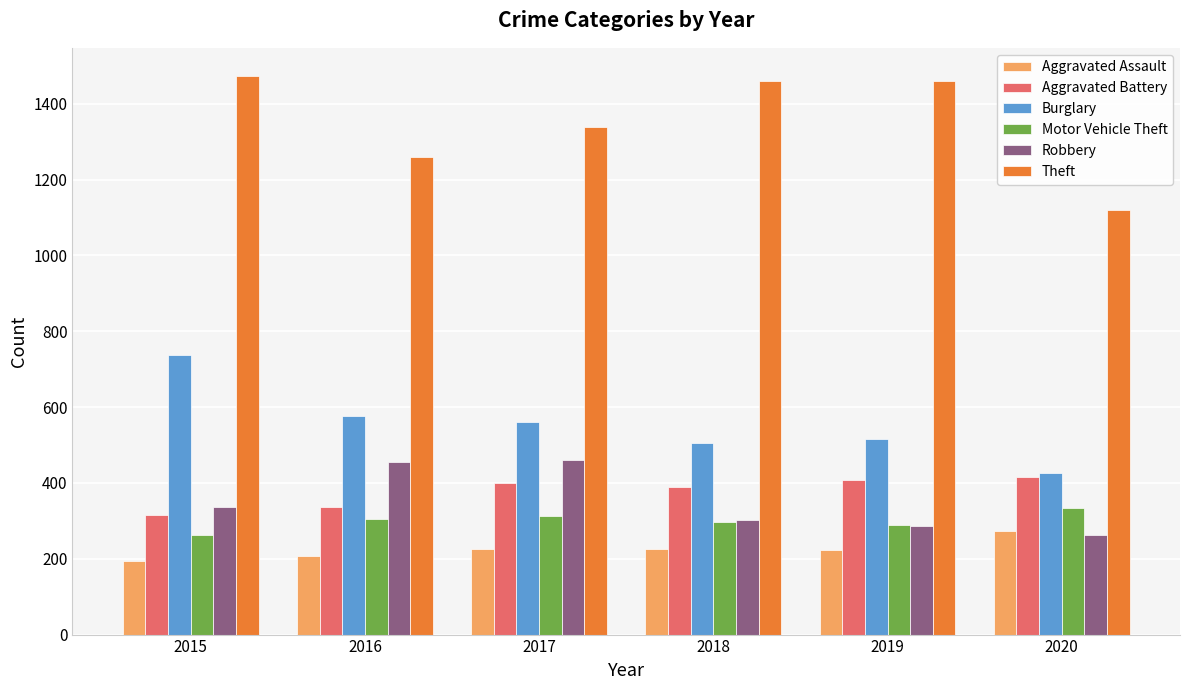

Which series has the largest total across all categories?

Theft